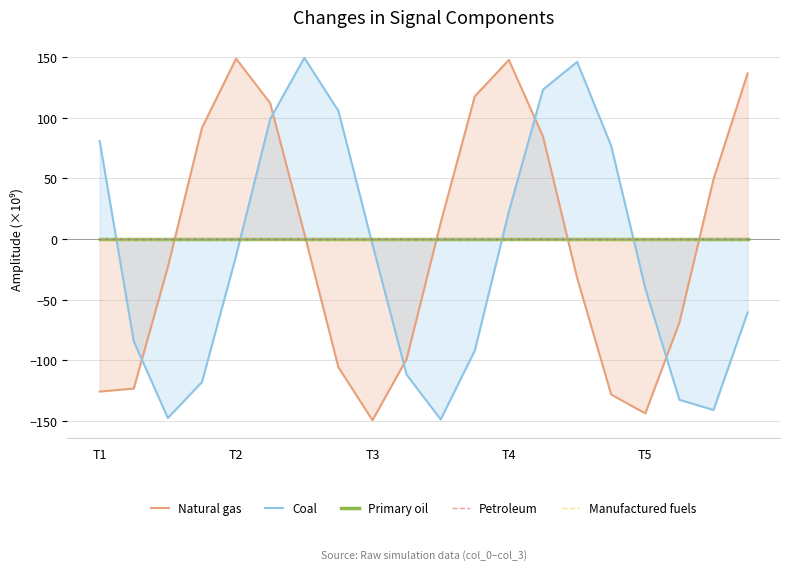

True or false: Manufactured fuels has more than 2 points higher than both neighbors.

False